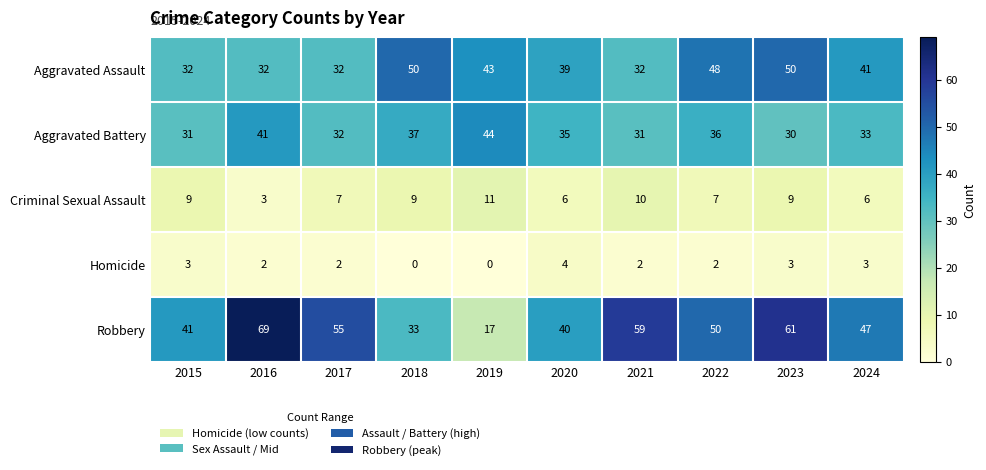

Which label corresponds to the largest value in the chart?

2016